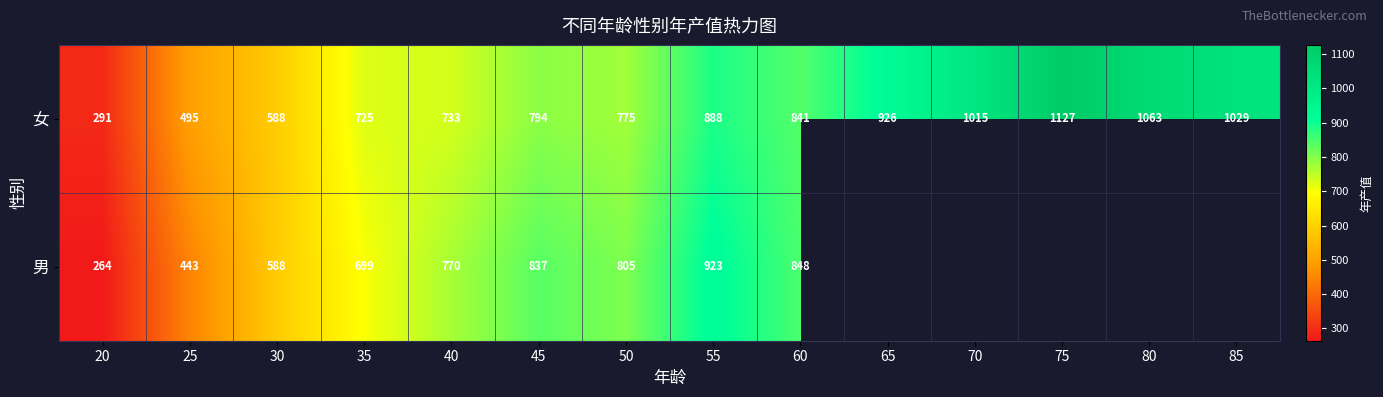

Is it true that 男 equals 697.9 at 25?

False